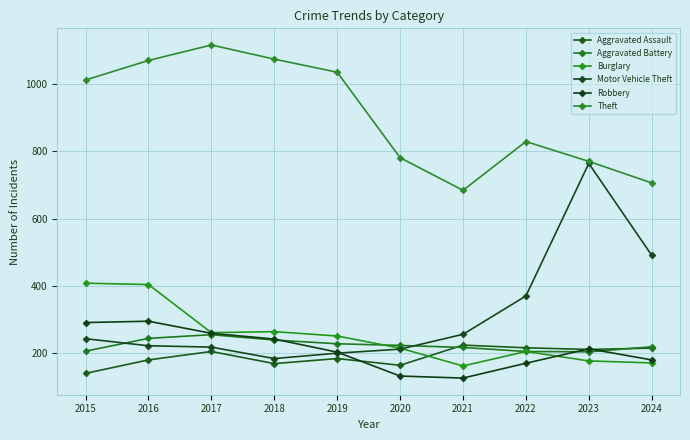

Reading right to left, extract all data points from this chart.

Aggravated Assault: 215	211	216	224	164	184	169	205	180	140
Aggravated Battery: 219	204	205	217	223	228	239	255	244	206
Burglary: 171	177	205	162	215	251	264	261	404	408
Motor Vehicle Theft: 491	764	370	256	212	200	184	218	222	243
Robbery: 180	213	170	126	132	203	242	259	295	291
Theft: 706	770	829	684	781	1035	1074	1116	1070	1012